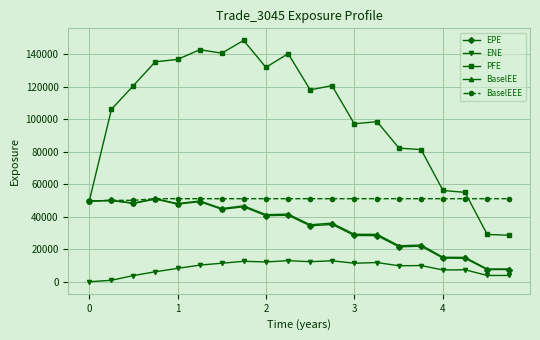

Which series has the largest total across all categories?

PFE